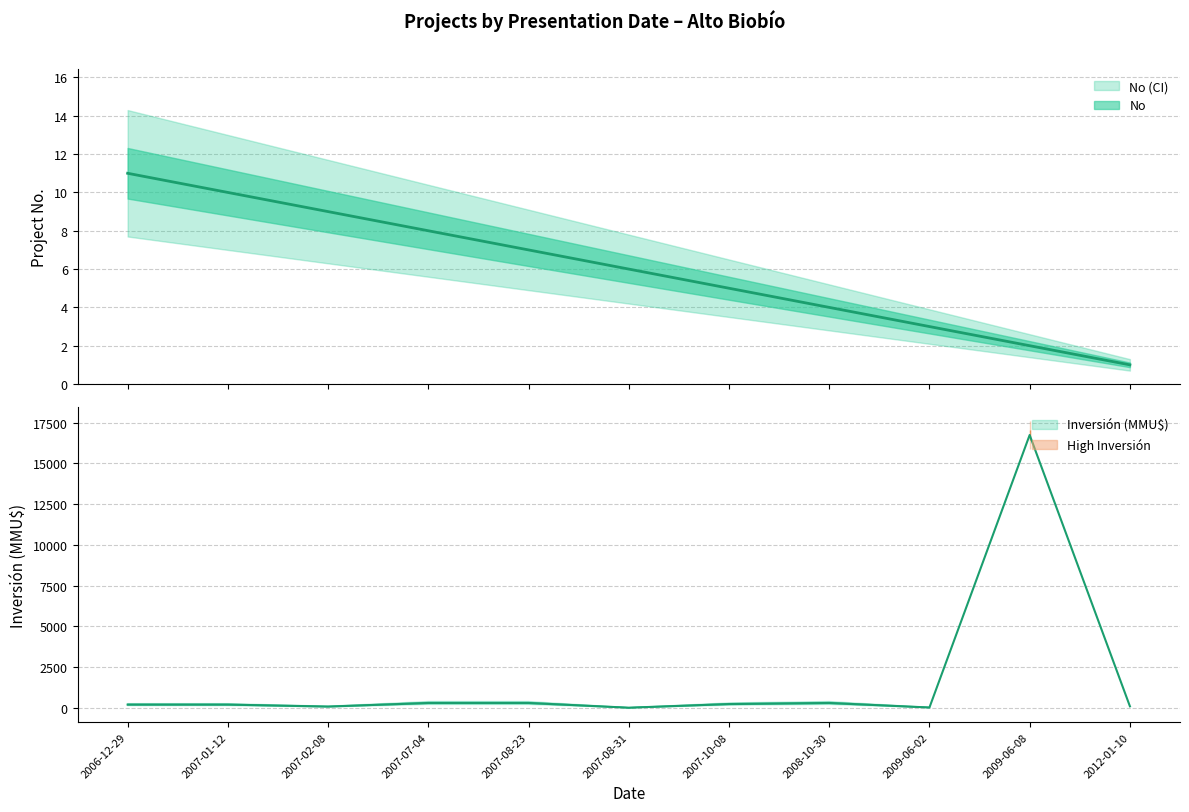

What is the sum of all Inversión(MMU$) values?

18482